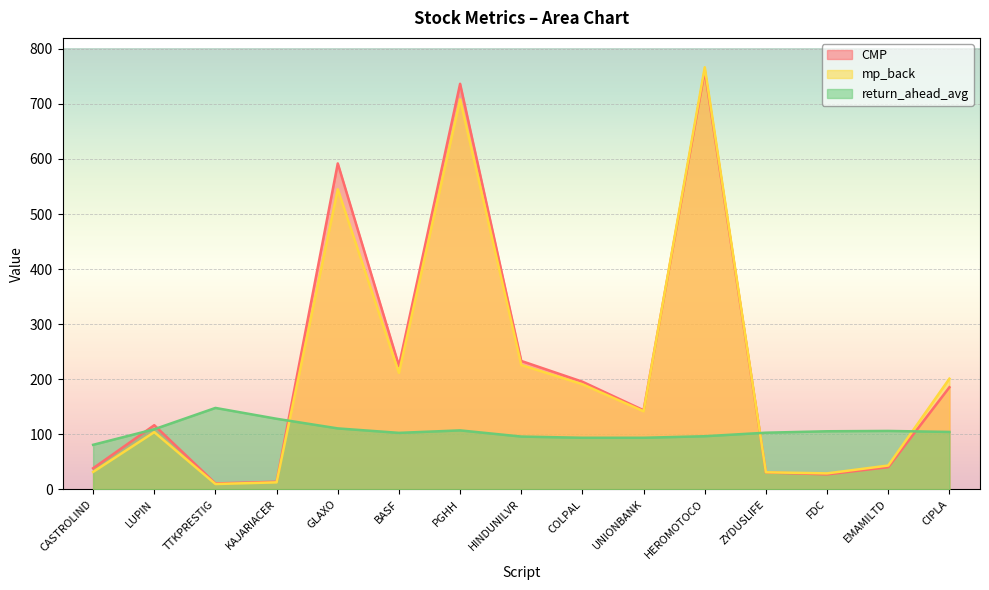

At which category does return_ahead_avg reach its first local valley?

BASF